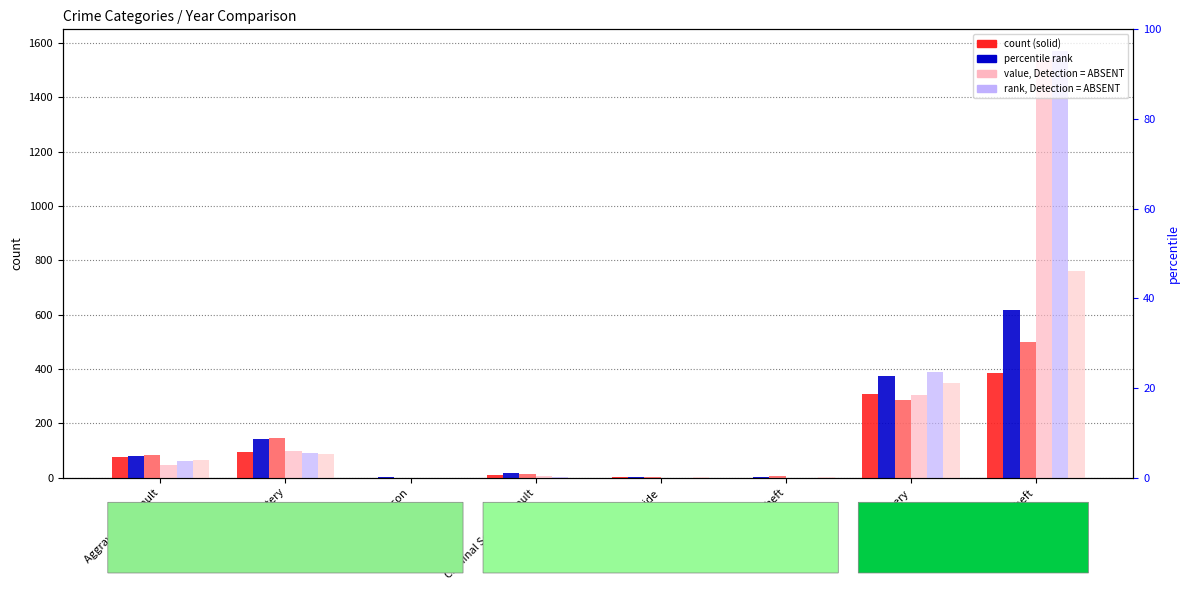

Which series has the largest total across all categories?

value 2019